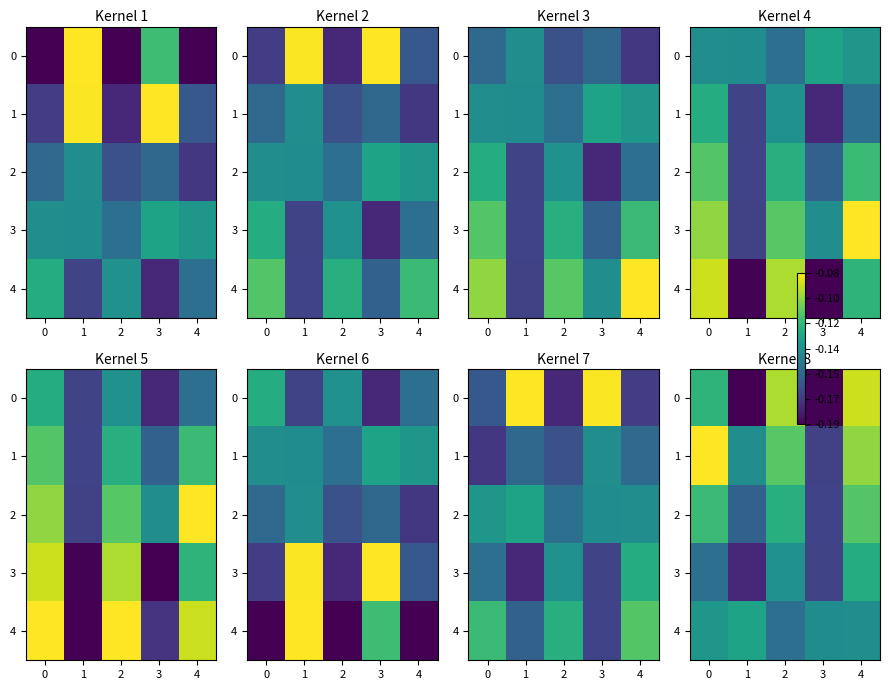

Which has a higher value, 3 or 4?

4